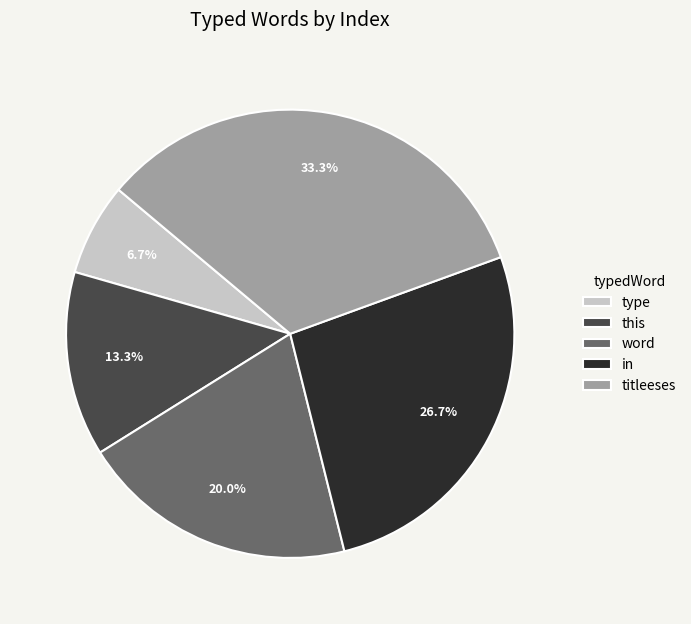

Between word and type, which is larger?

word